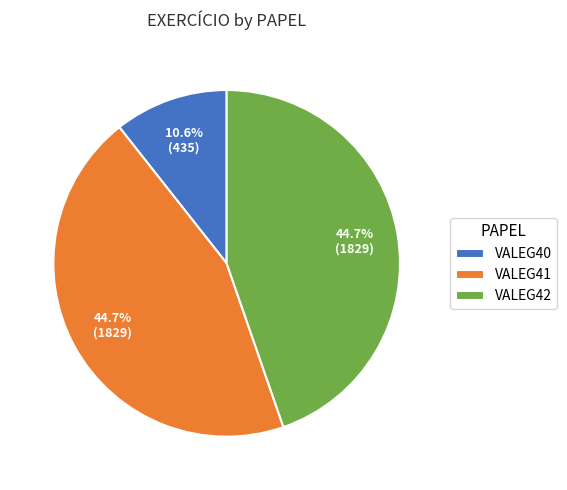

To the nearest percent, what is the average slice percentage?

33%